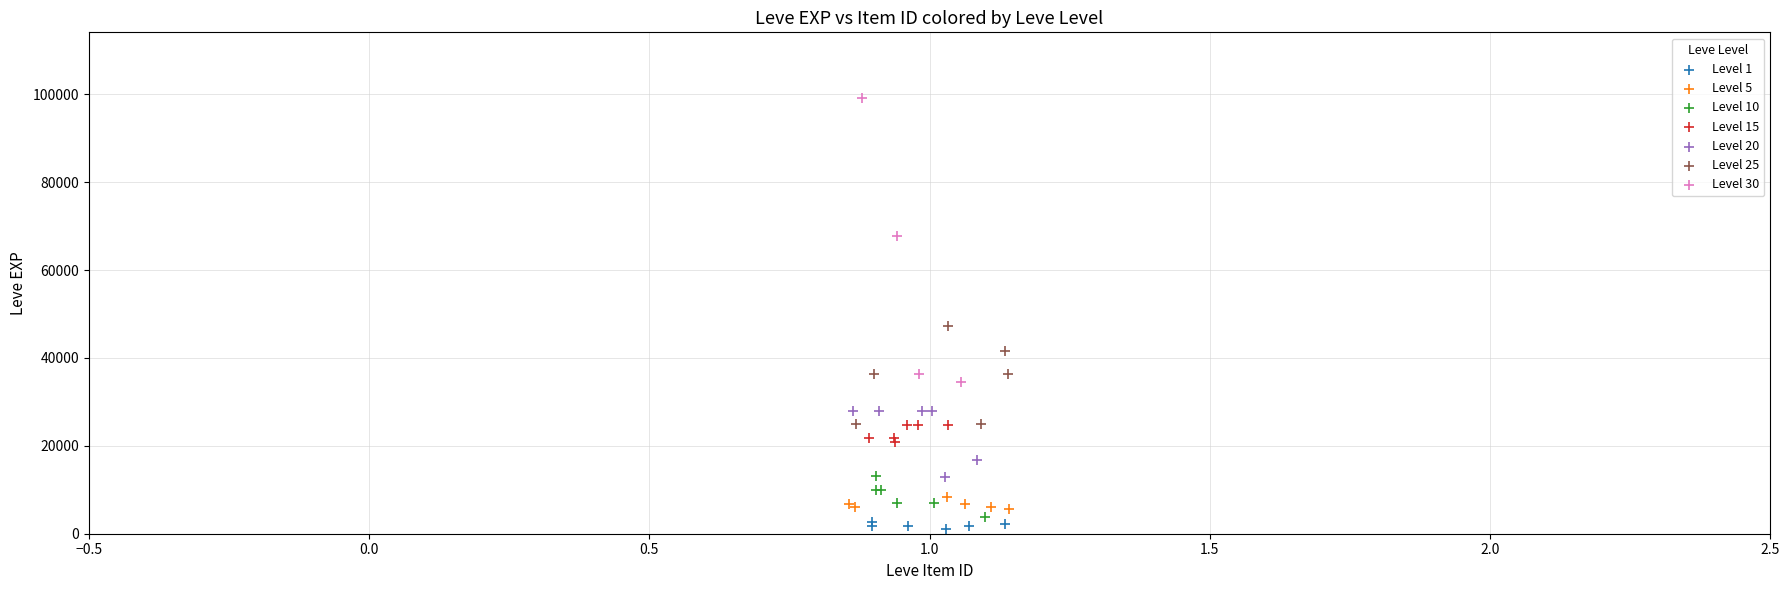

Which series has the widest spread of Y values?

Level 30